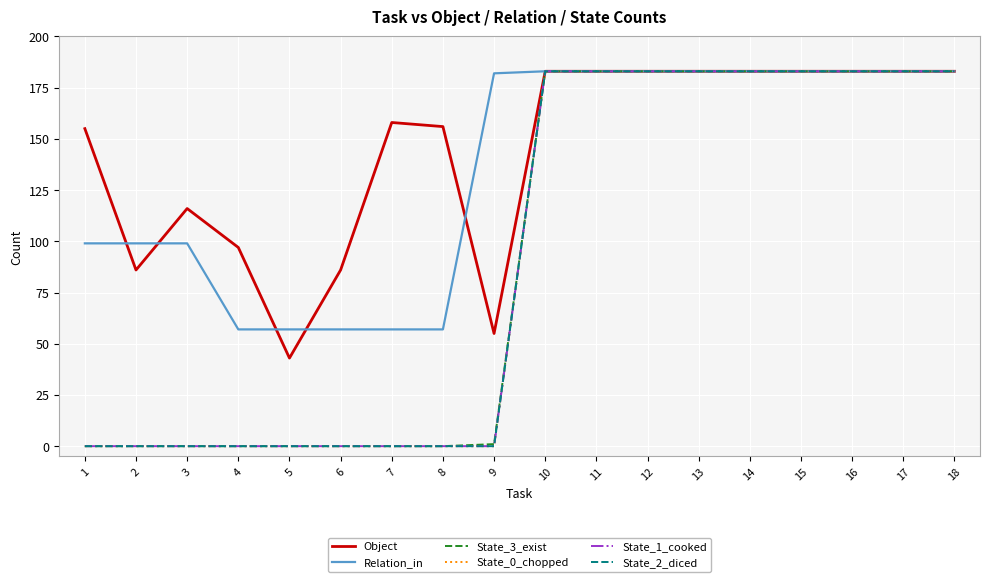

Does the chart display data point markers on the line(s)?

No